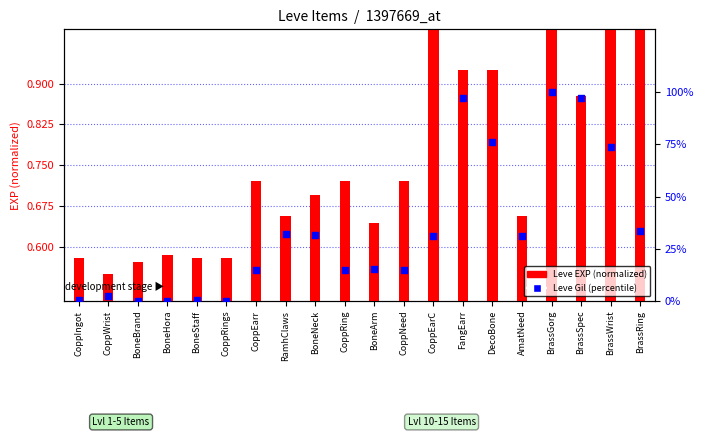

Which series has the largest Y range (max minus min)?

Leve Gil (percentile)